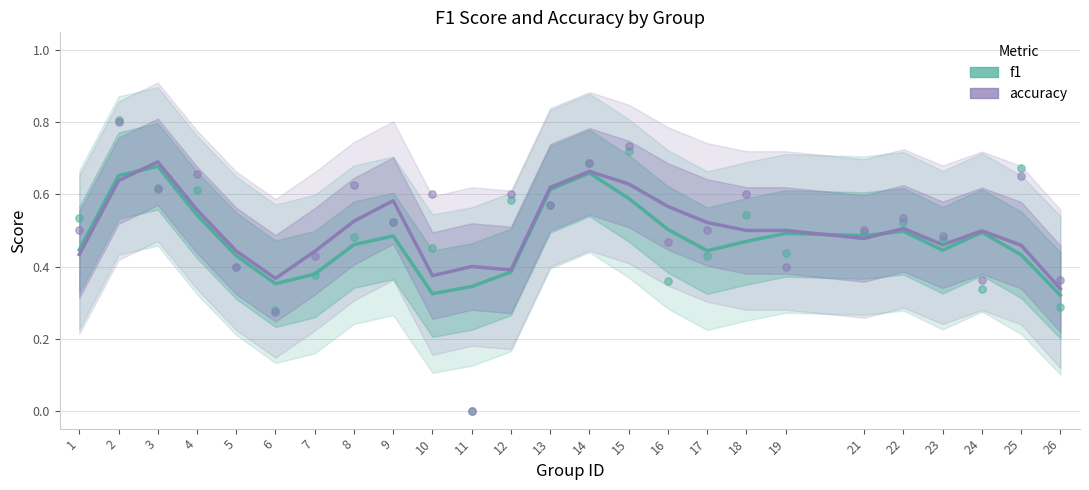

Which series reaches the maximum Y coordinate?

accuracy